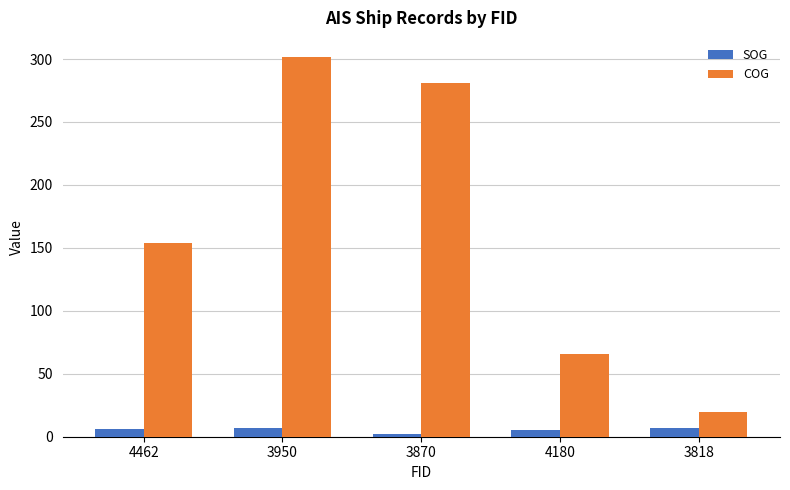

How many bars are there in total?

10